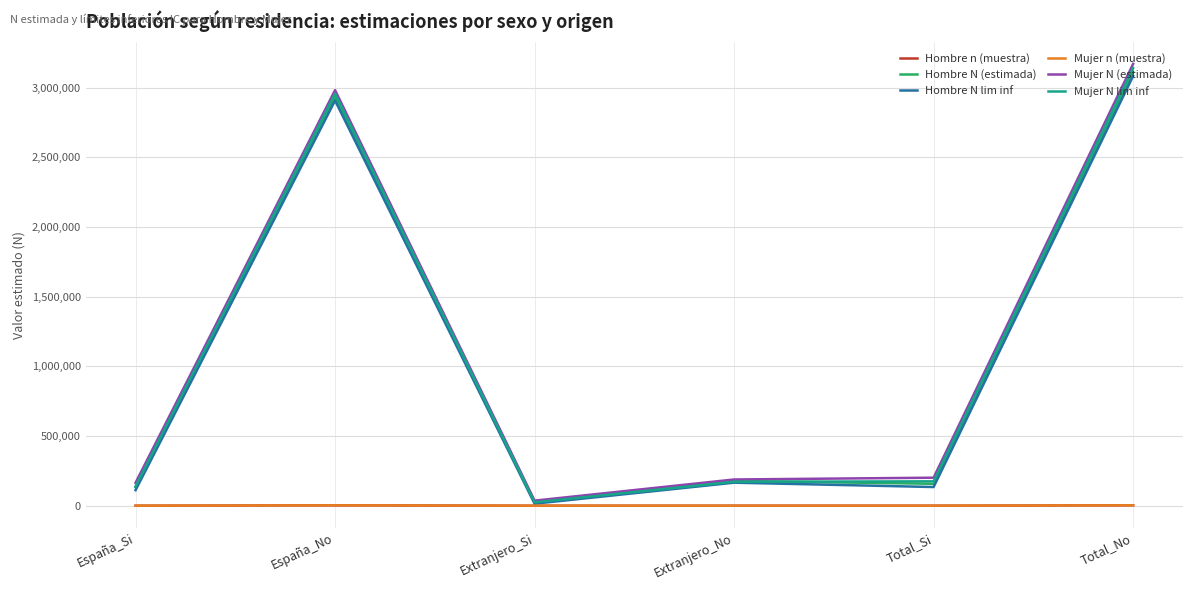

What is the difference between the maximum and second lowest values in the Hombre N lim inf series?

2971368